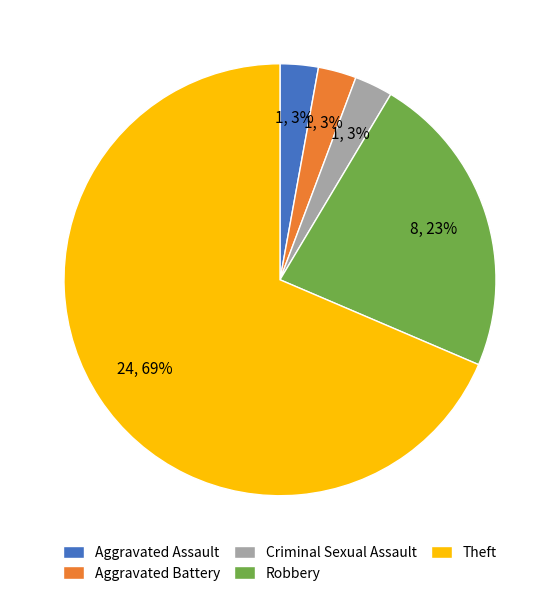

Does Theft account for over 50% of the chart?

Yes